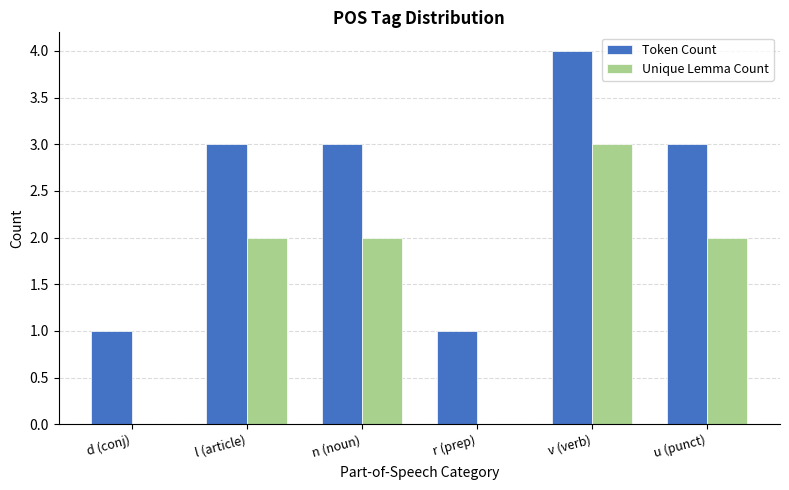

The Token Count series shows 3 at u (punct). True or false?

True